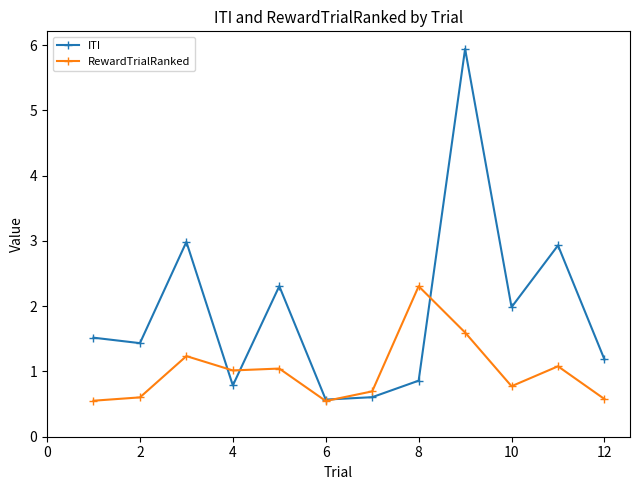

What is the value of the ITI point at the 1st from the left?

1.5